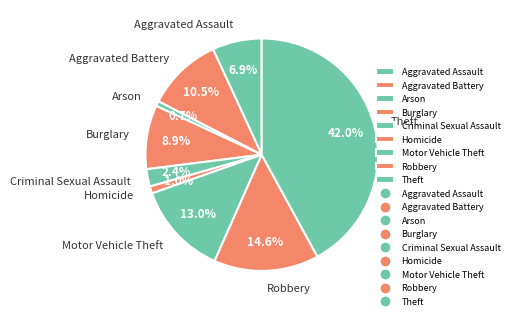

To the nearest percent, what percentage of the pie is Criminal Sexual Assault?

2%